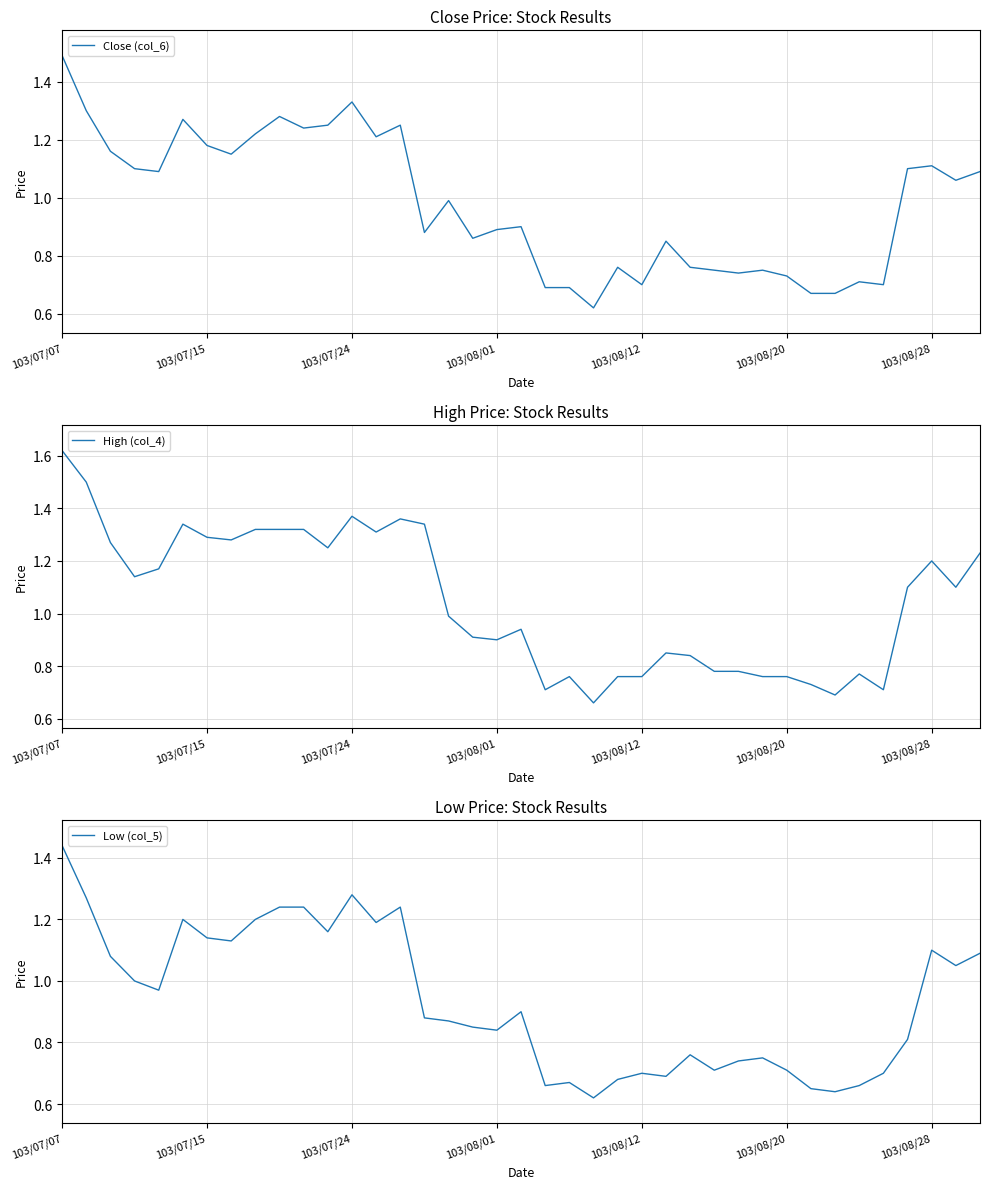

Reading left to right, what are all the values shown in this chart?

Close (col_6): 1.5	1.3	1.2	1.1	1.1	1.3	1.2	1.1	1.2	1.3	1.2	1.2	1.3	1.2	1.2	0.9	1.0	0.9	0.9	0.9	0.7	0.7	0.6	0.8	0.7	0.8	0.8	0.8	0.7	0.8	0.7	0.7	0.7	0.7	0.7	1.1	1.1	1.1	1.1
High (col_4): 1.6	1.5	1.3	1.1	1.2	1.3	1.3	1.3	1.3	1.3	1.3	1.2	1.4	1.3	1.4	1.3	1.0	0.9	0.9	0.9	0.7	0.8	0.7	0.8	0.8	0.8	0.8	0.8	0.8	0.8	0.8	0.7	0.7	0.8	0.7	1.1	1.2	1.1	1.2
Low (col_5): 1.4	1.3	1.1	1.0	1.0	1.2	1.1	1.1	1.2	1.2	1.2	1.2	1.3	1.2	1.2	0.9	0.9	0.8	0.8	0.9	0.7	0.7	0.6	0.7	0.7	0.7	0.8	0.7	0.7	0.8	0.7	0.7	0.6	0.7	0.7	0.8	1.1	1.1	1.1